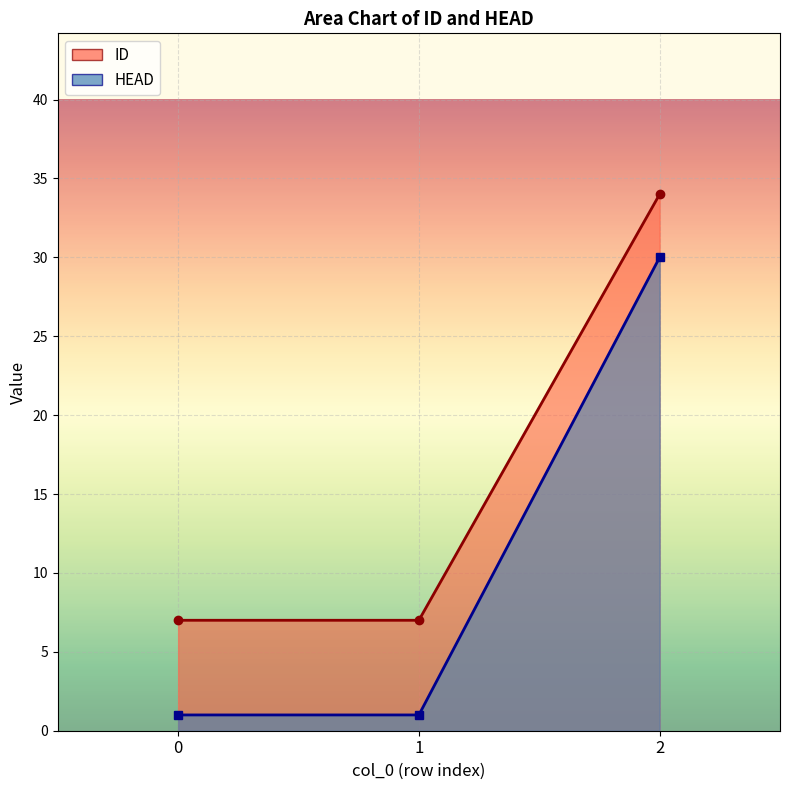

What is the value of the ID point at the 3rd from the left?

34